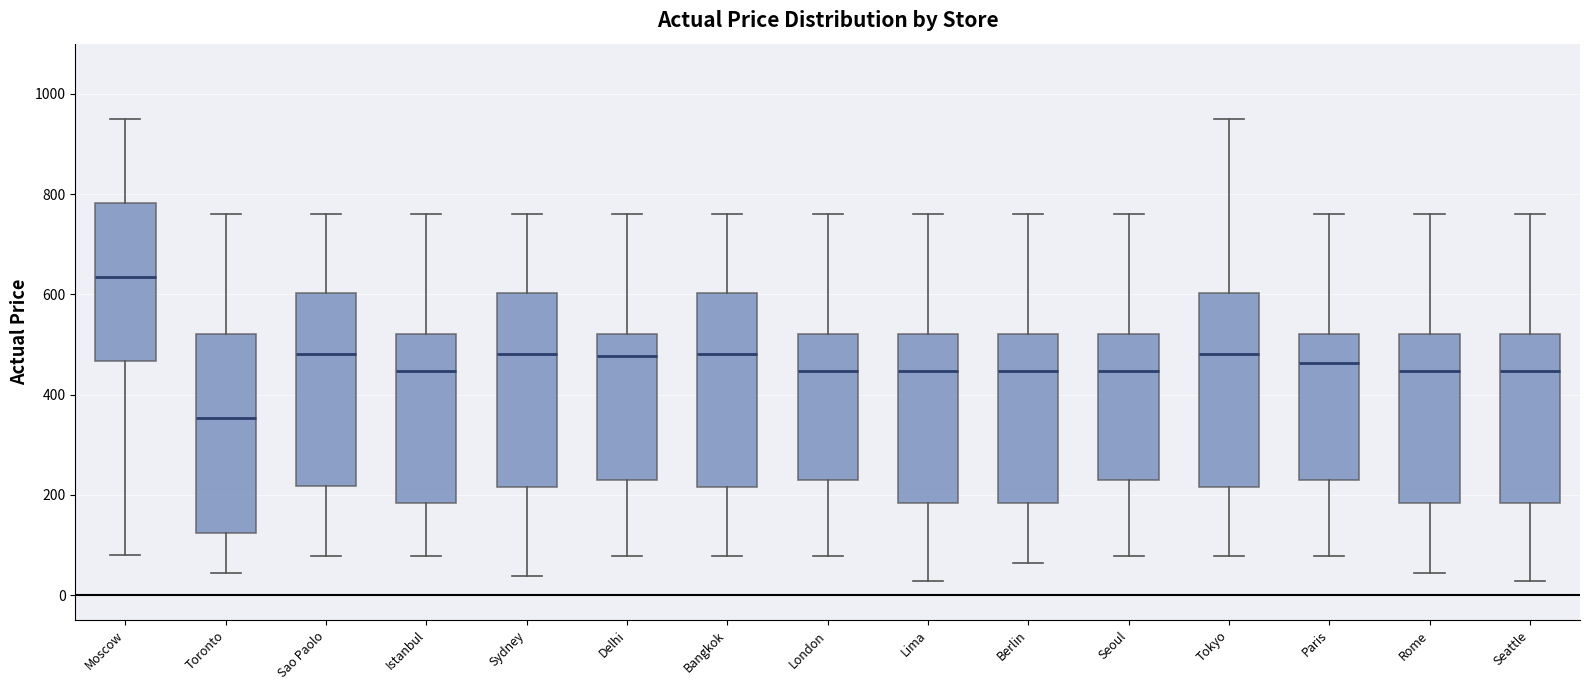

Which box's median line is the lowest?

Toronto